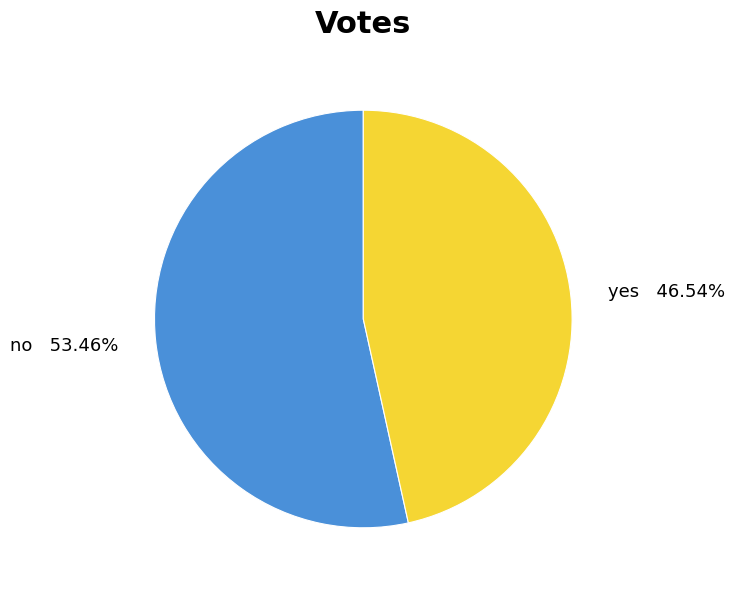

To the nearest percent, what percentage of the pie is yes?

47%